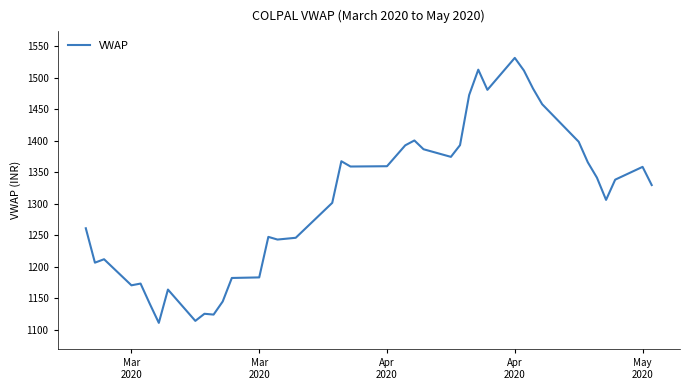

What is the difference between the maximum and minimum values?

420.4